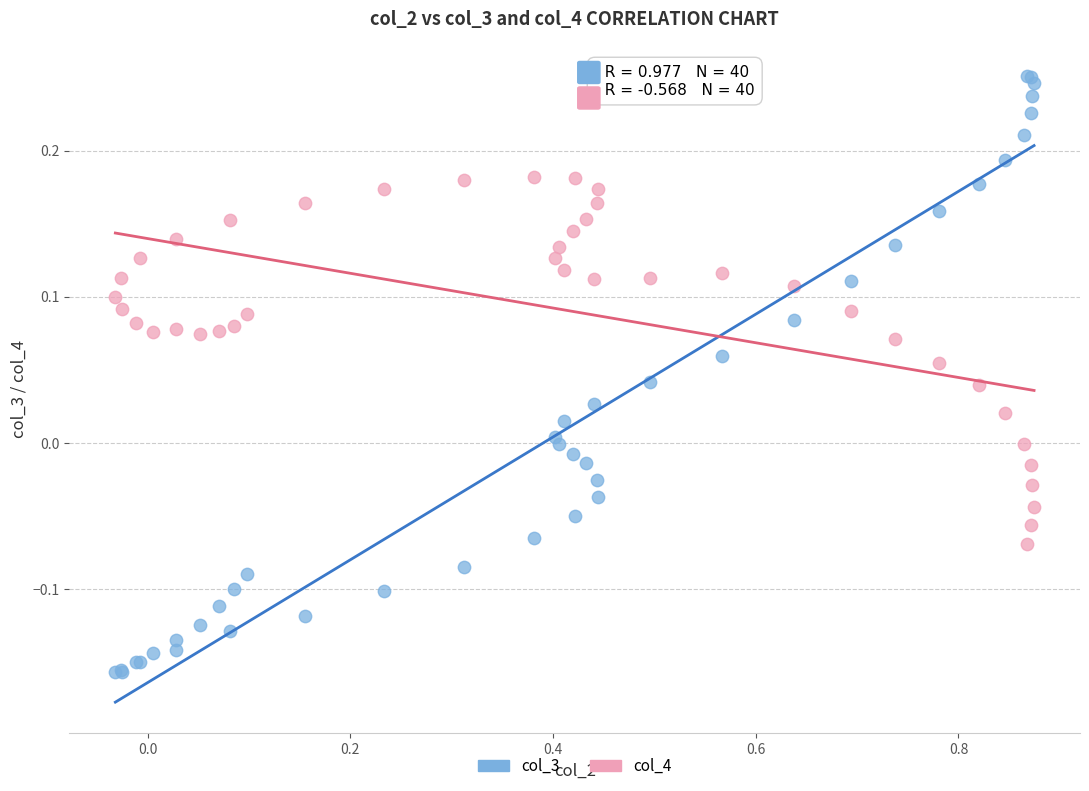

Which series reaches the minimum Y coordinate?

col_3